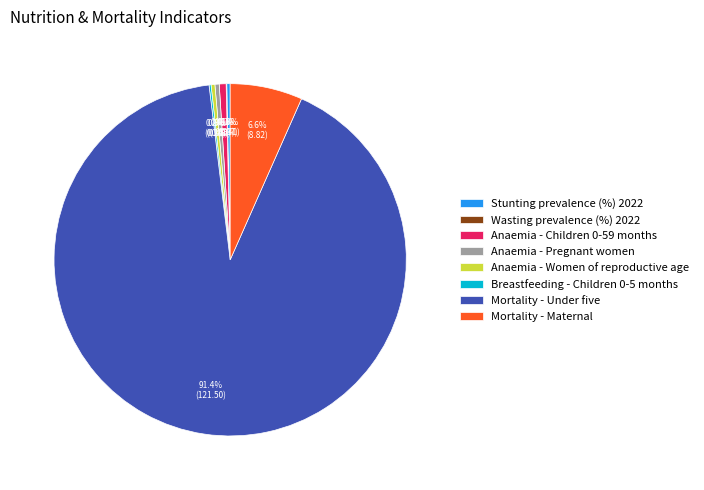

What percentage is the Mortality - Under five slice, to the nearest percent?

91%